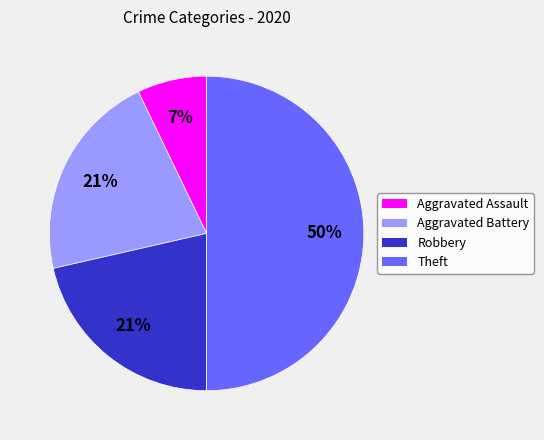

Does Aggravated Battery account for over 50% of the chart?

No